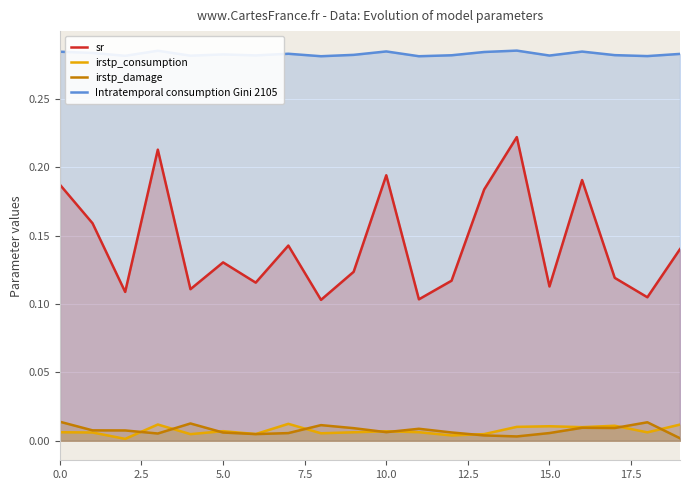

Rank the series by their maximum value, from highest to lowest.

Intratemporal consumption Gini 2105, sr, irstp_damage, irstp_consumption